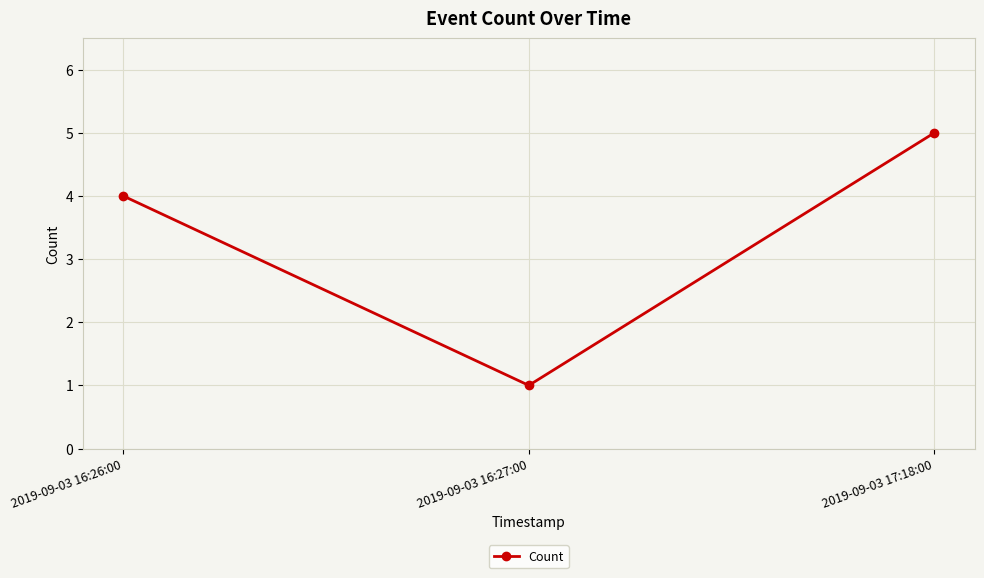

How many values are between 1 and 5?

3